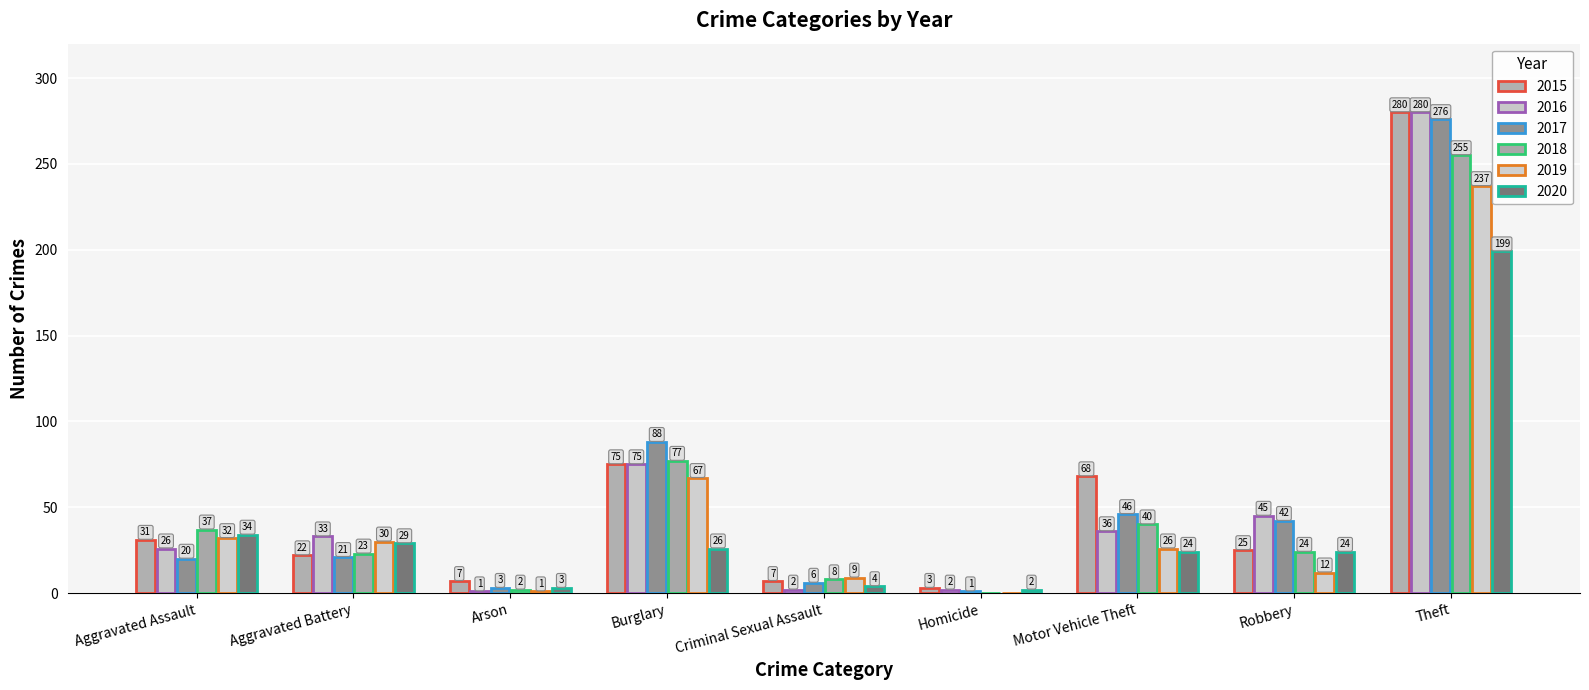

Count the number of data series in this chart.

6